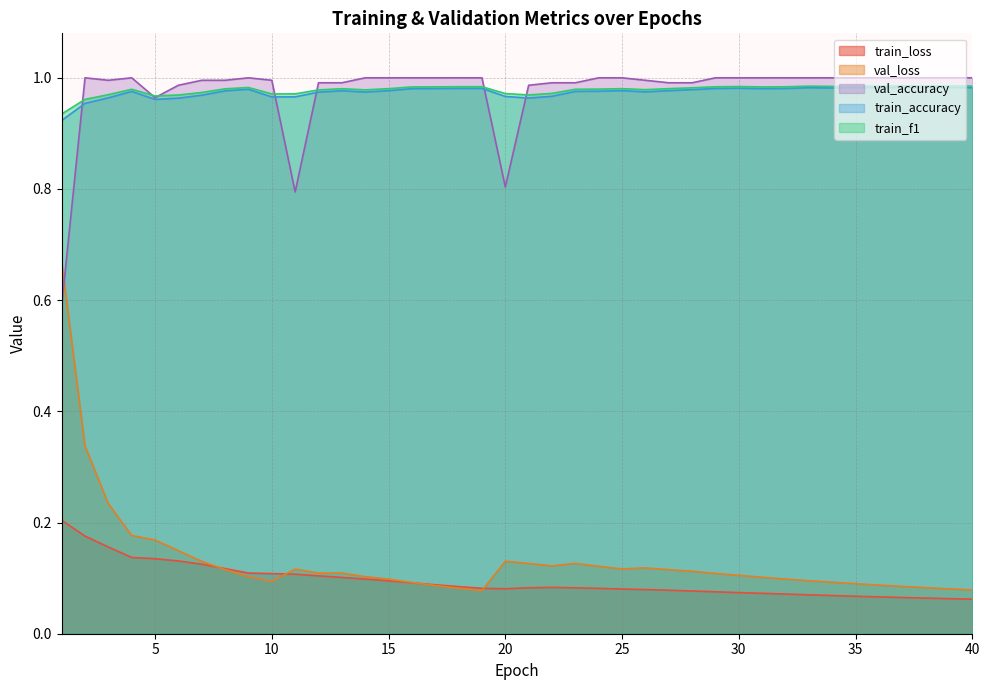

Which series has the widest spread of values?

val_loss